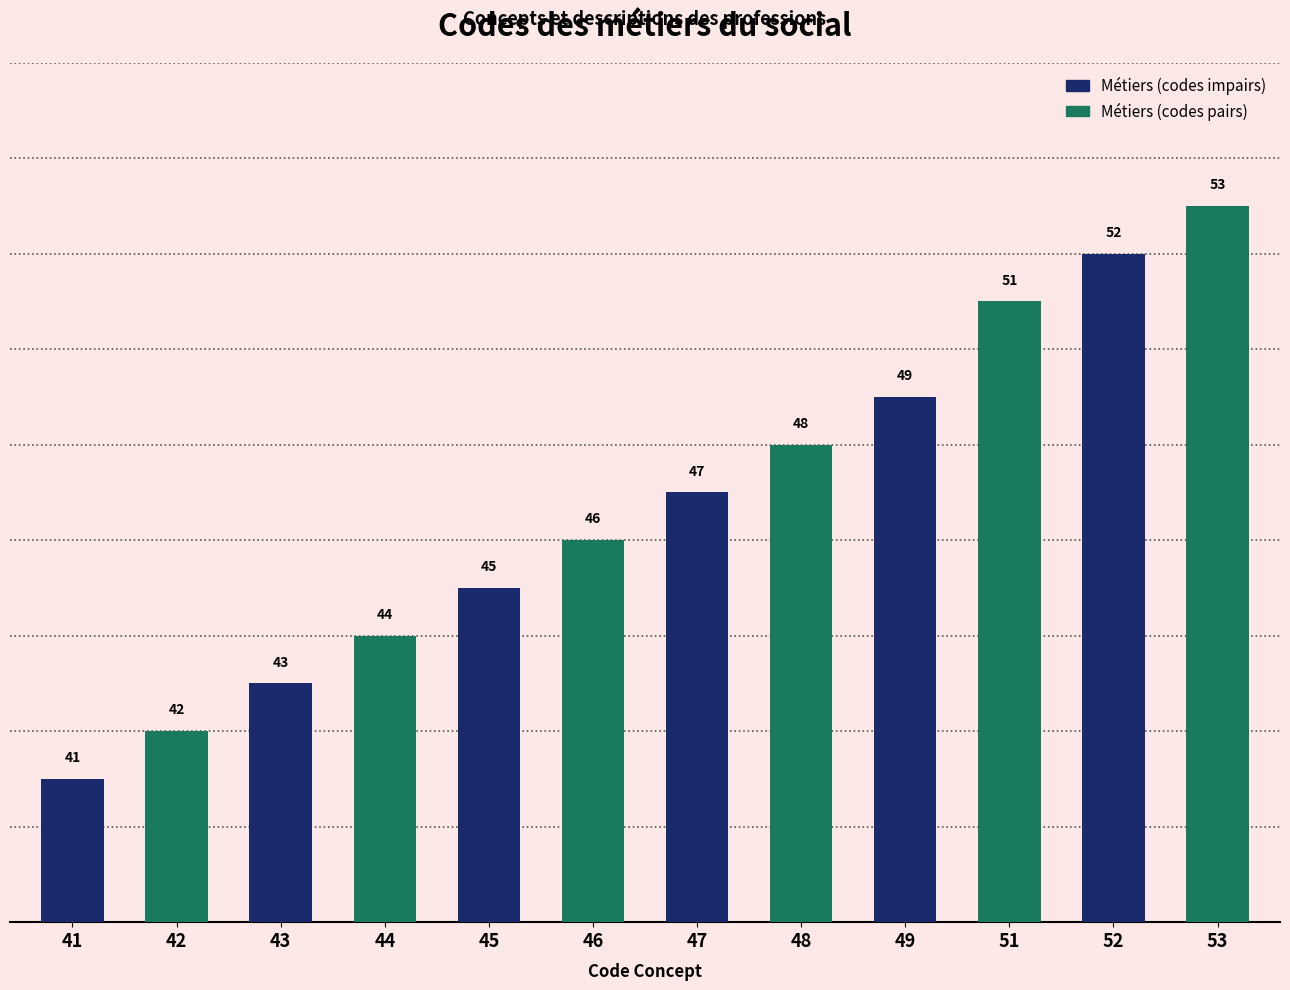

What is the value of the 3rd bar from the left?

43